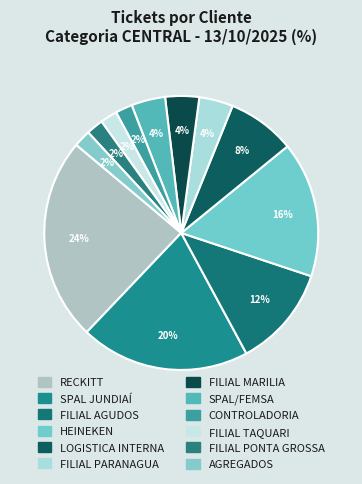

Which category has the biggest portion of the pie?

RECKITT